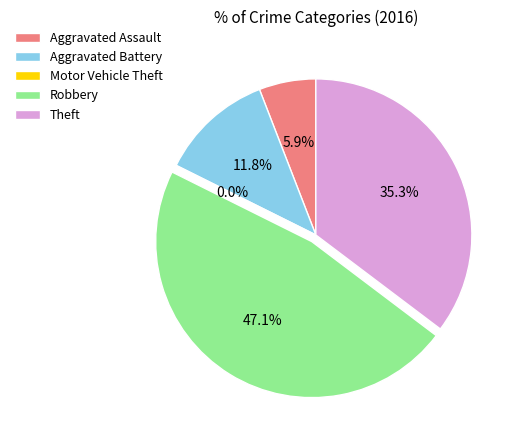

What is the change in value from Aggravated Battery to Motor Vehicle Theft?

-2